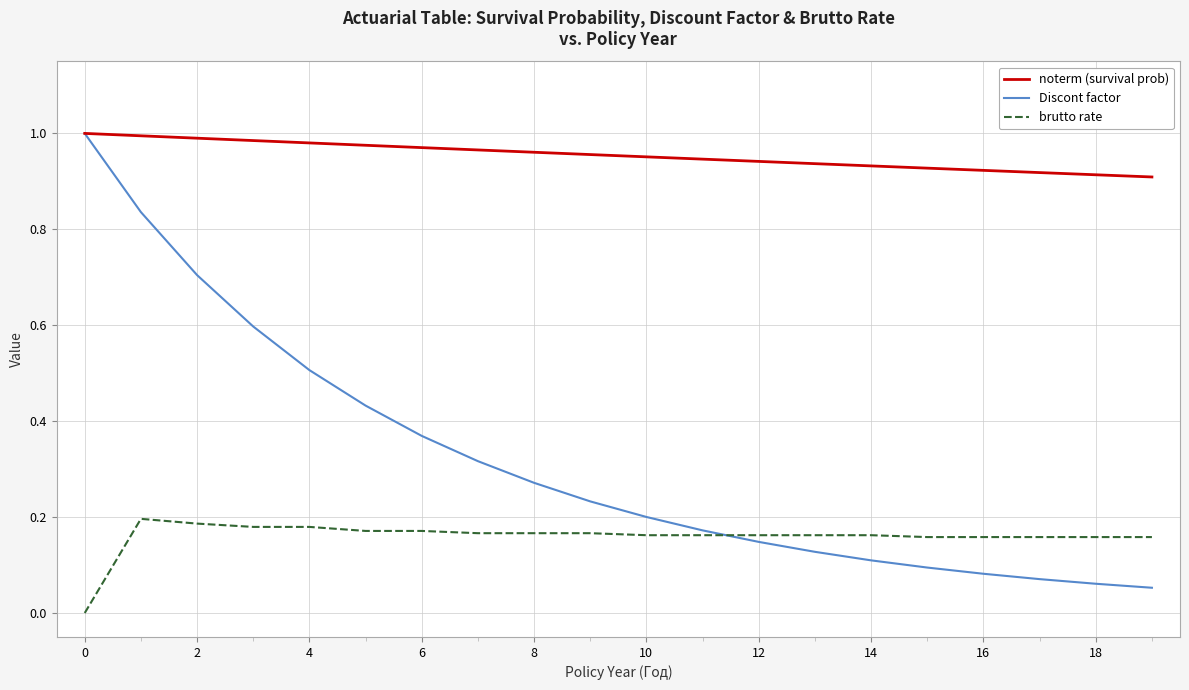

List the series in order of their overall mean, lowest first.

brutto rate, Discont factor, noterm (survival prob)